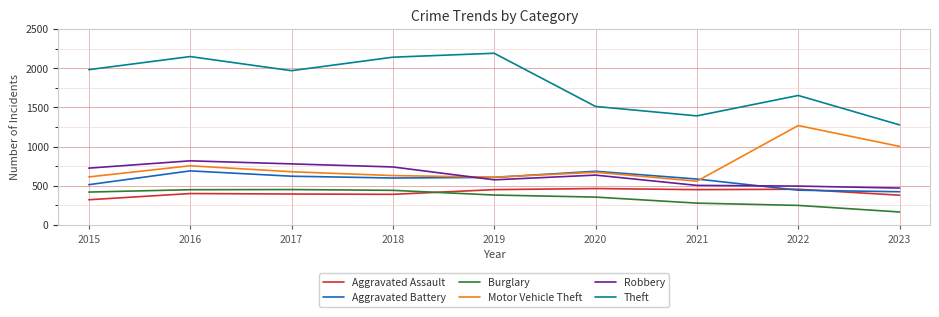

Which category has the lowest value in the Burglary series?

2023